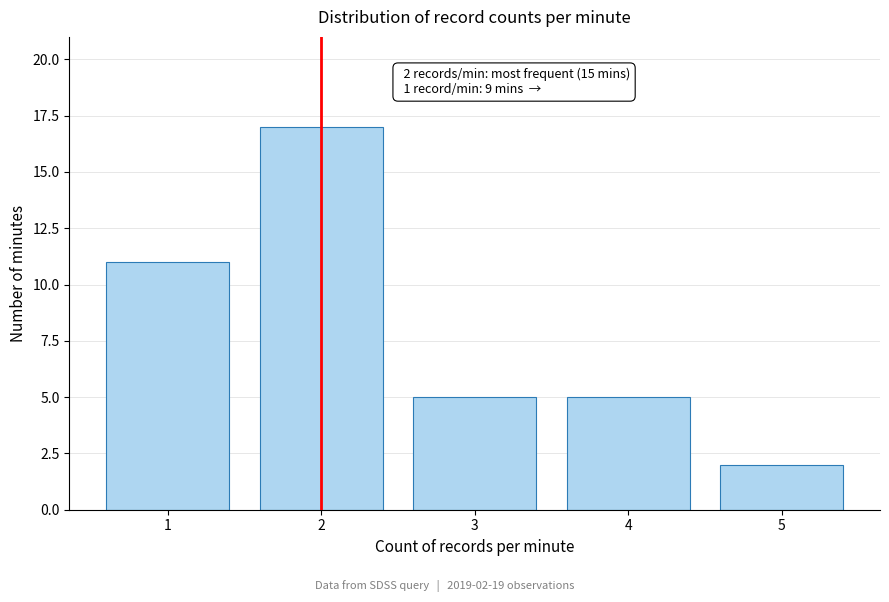

Reading left to right, list all the values displayed in this chart.

1=11	2=17	3=5	4=5	5=2